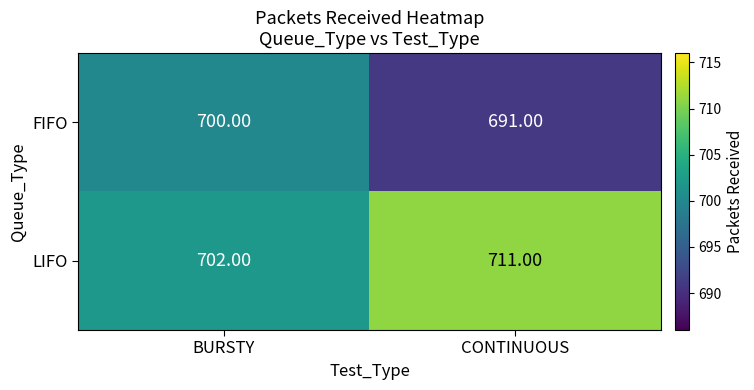

What is the minimum value shown in the chart?

691